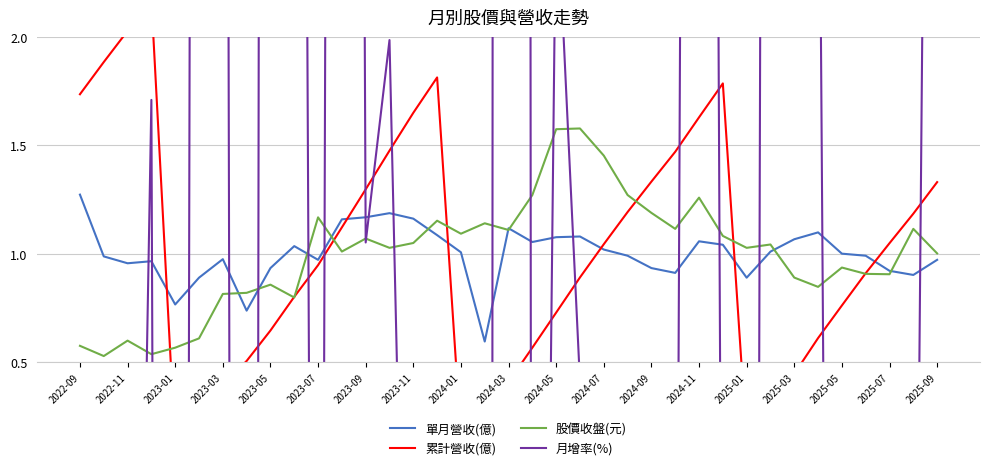

What position from the left is 2023-07?

6